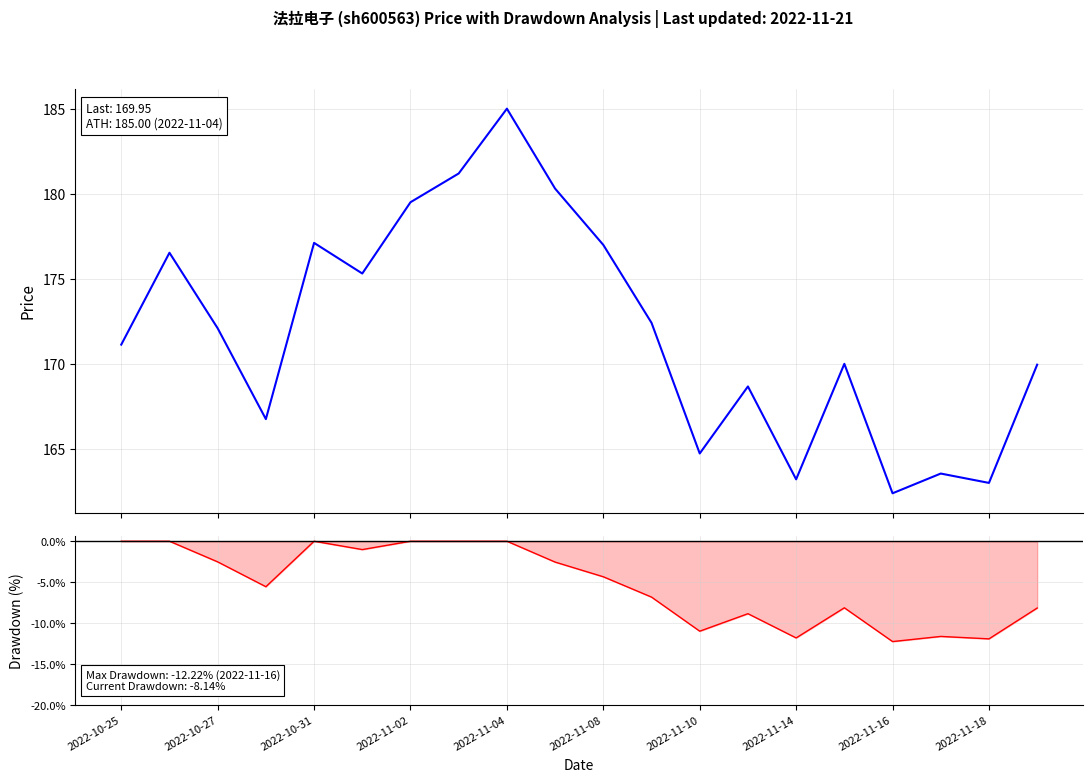

Which series changed the most between 11 and 19?

price